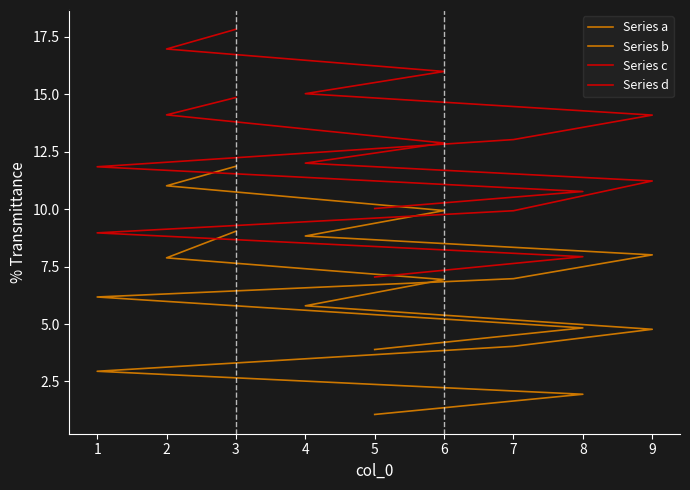

What is the difference between the highest and lowest values at 2?

9.1